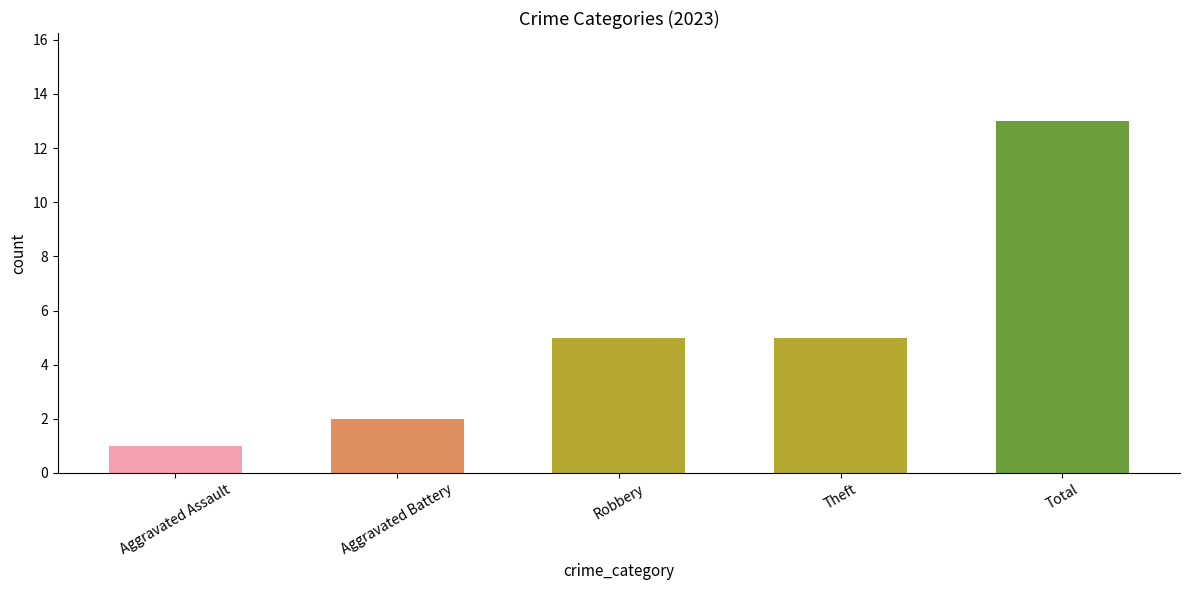

Reading left to right, transcribe all the data shown in this chart.

1	2	5	5	13